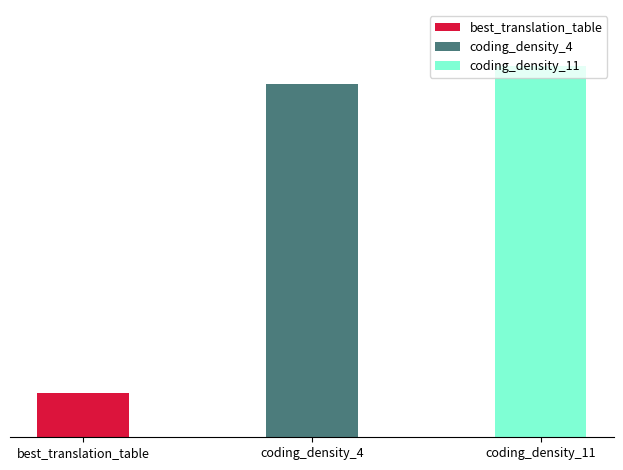

How many values are below 88?

1